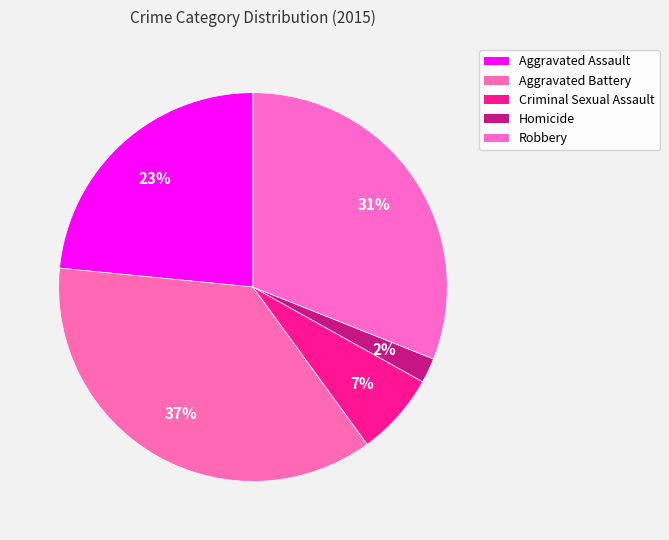

Approximately how many times larger is the value at Aggravated Battery compared to Robbery?

1.2